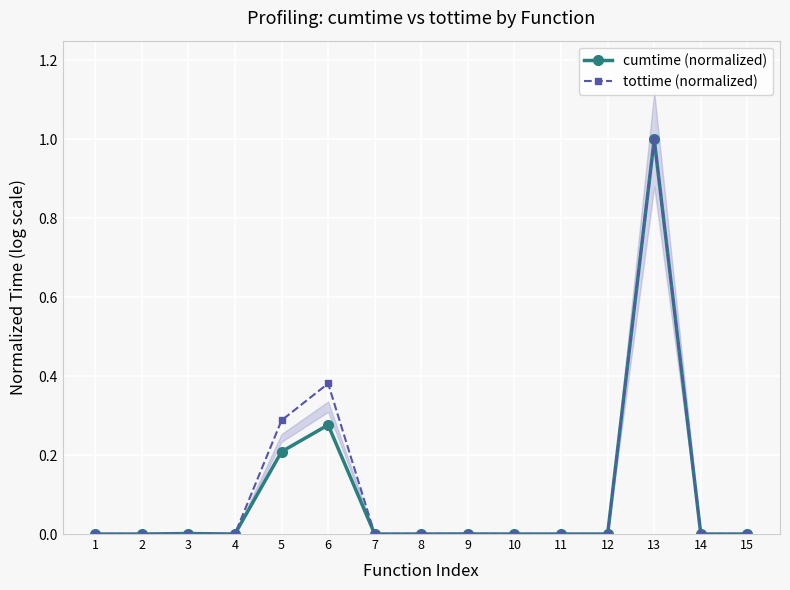

At which category does cumtime (normalized) reach its first local peak?

3